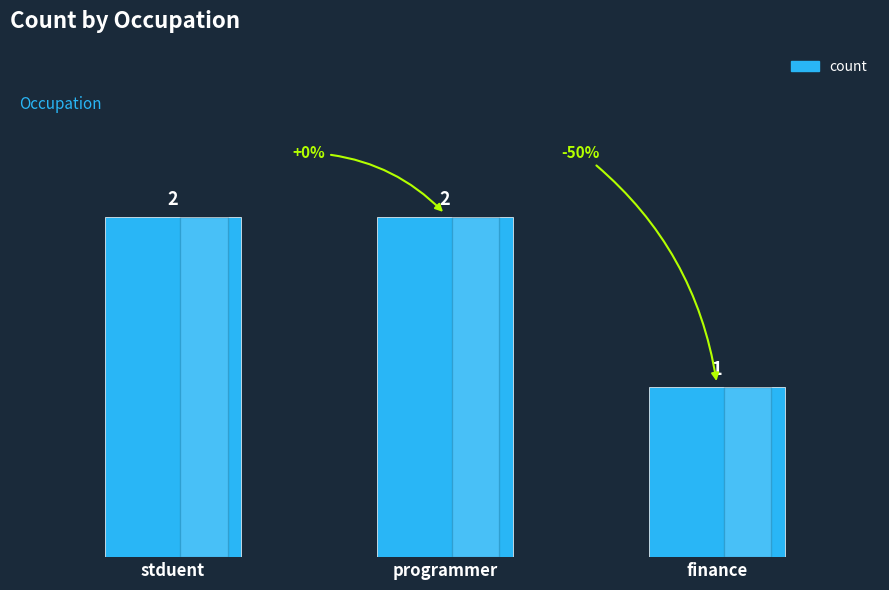

Which has a higher value, programmer or finance?

programmer